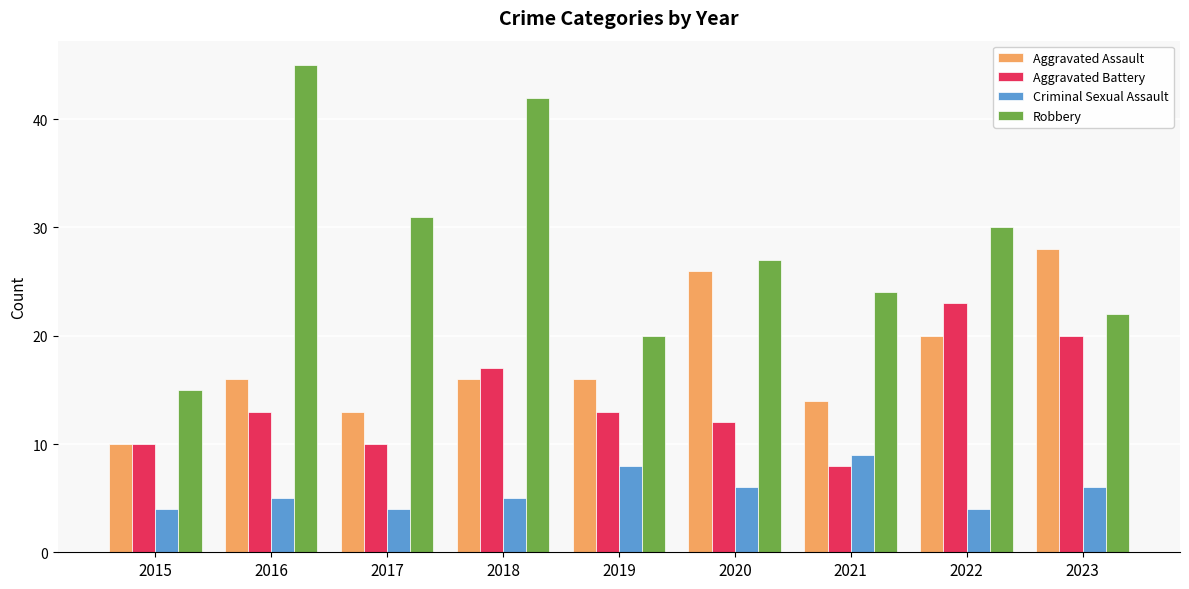

List the series in order of their overall mean, highest first.

Robbery, Aggravated Assault, Aggravated Battery, Criminal Sexual Assault